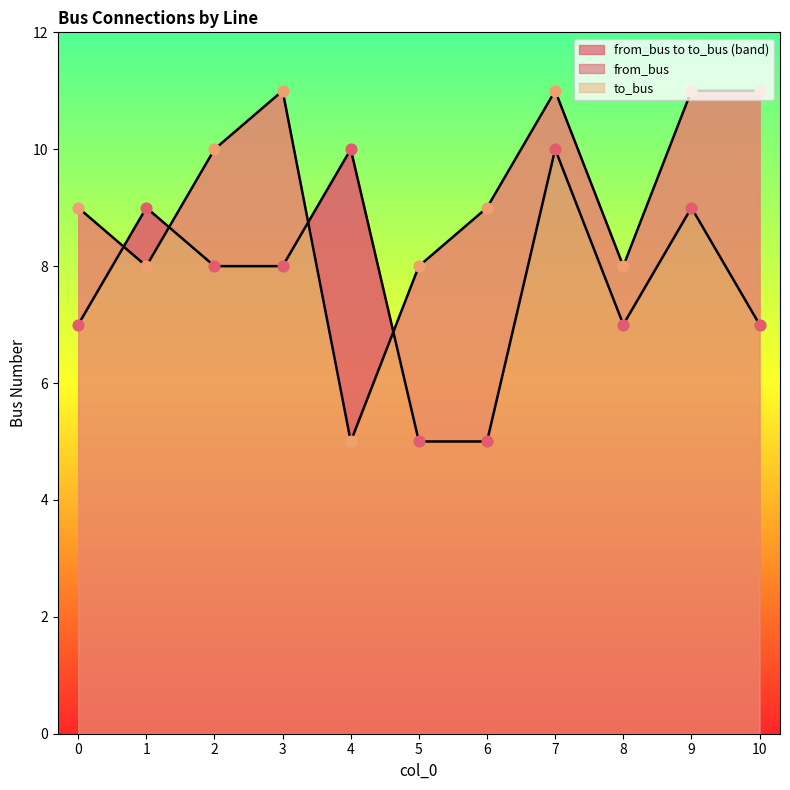

Is the value of to_bus at 8 greater than the value of from_bus at 7?

No